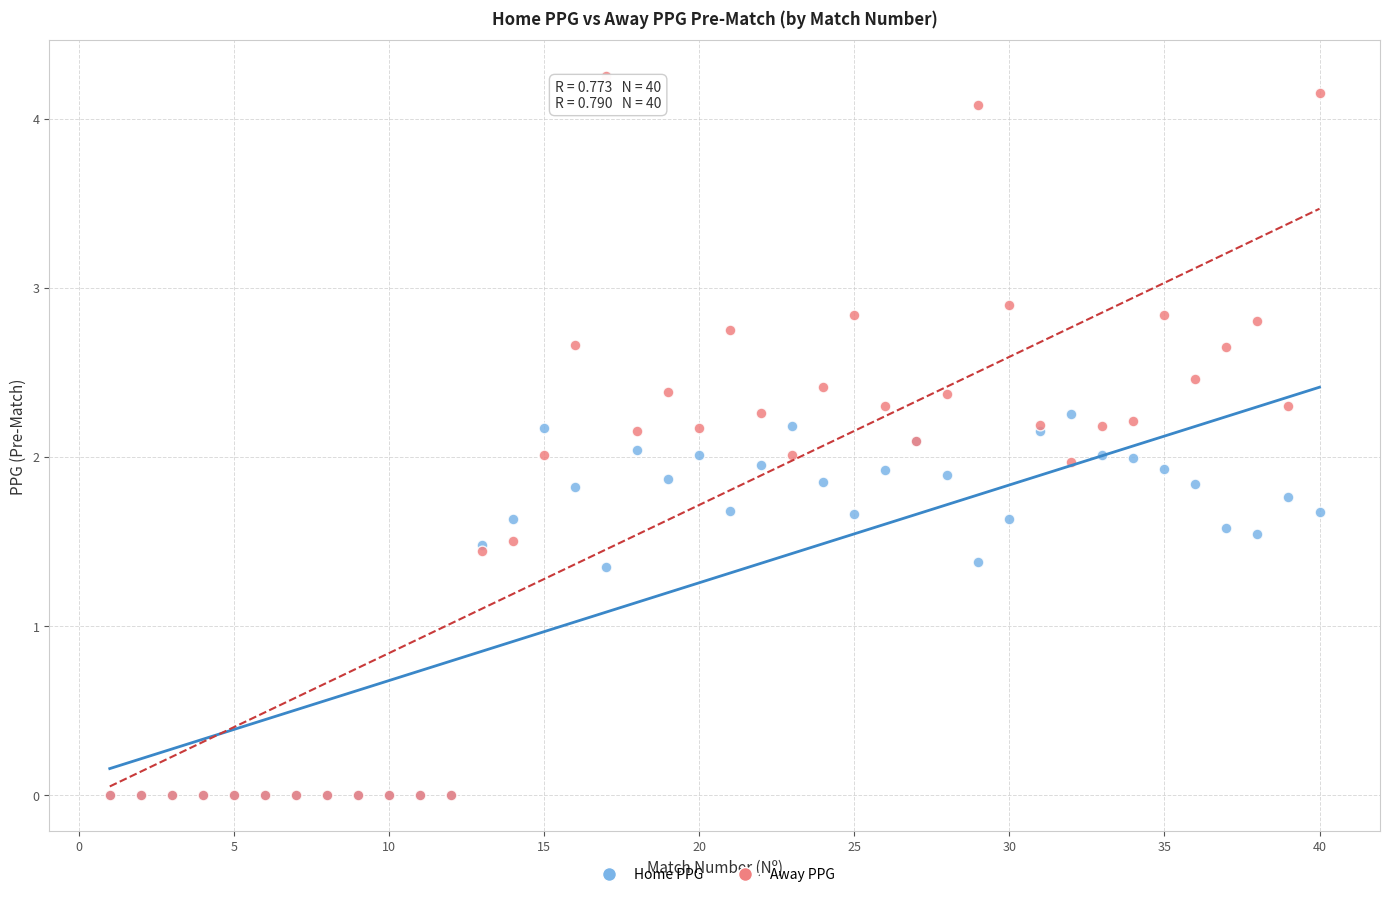

Which series has the widest spread of Y values?

Away PPG